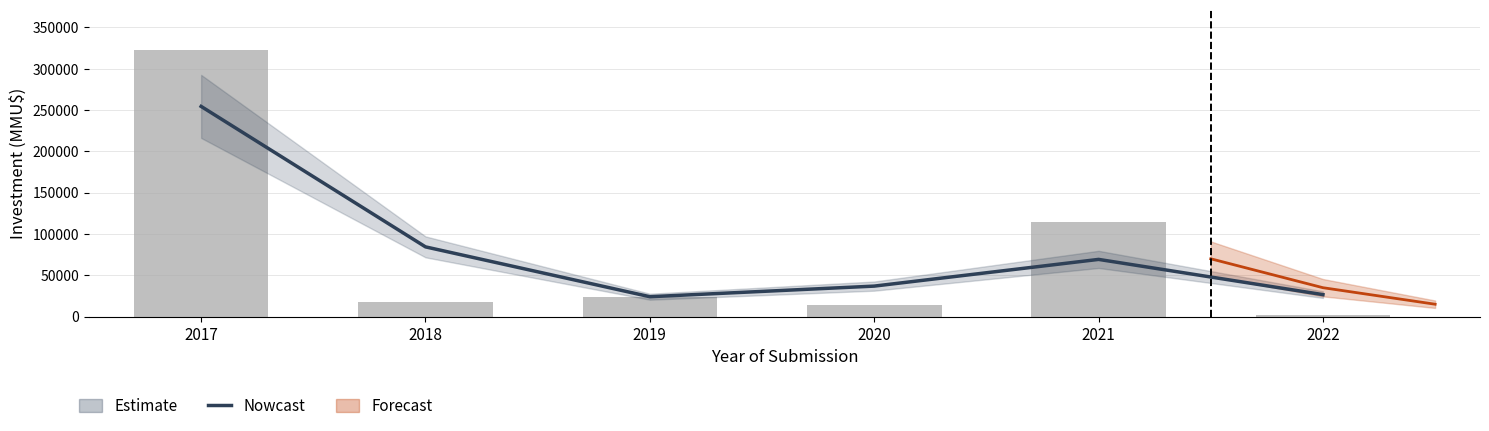

What is the spread (max minus min) of values at 2022?

24367